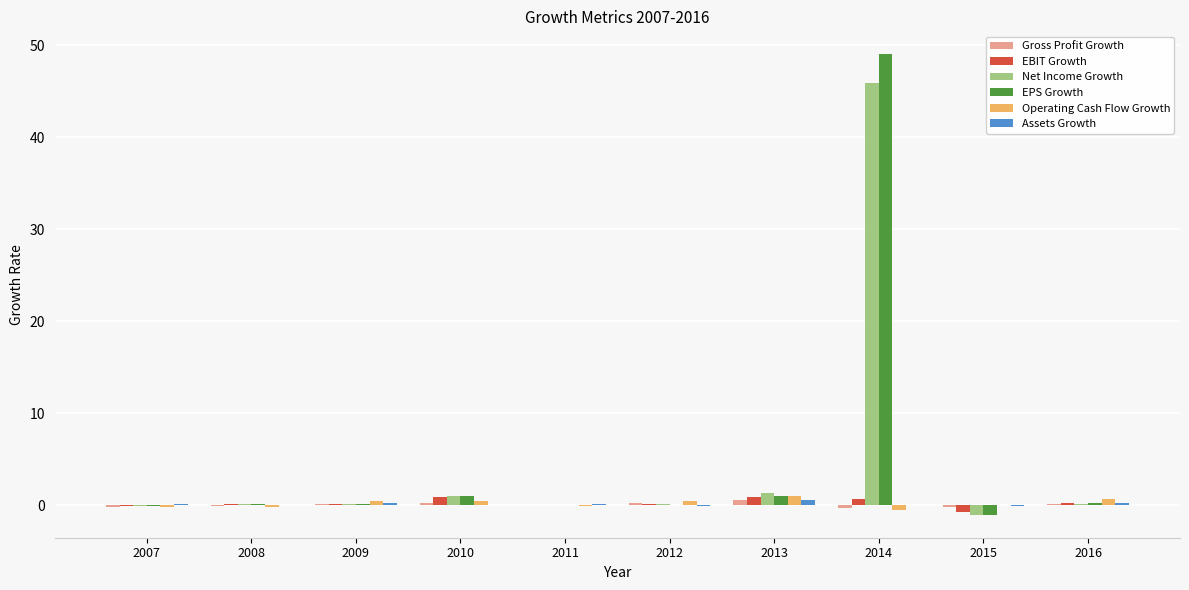

Which category has the highest value across all series?

2014